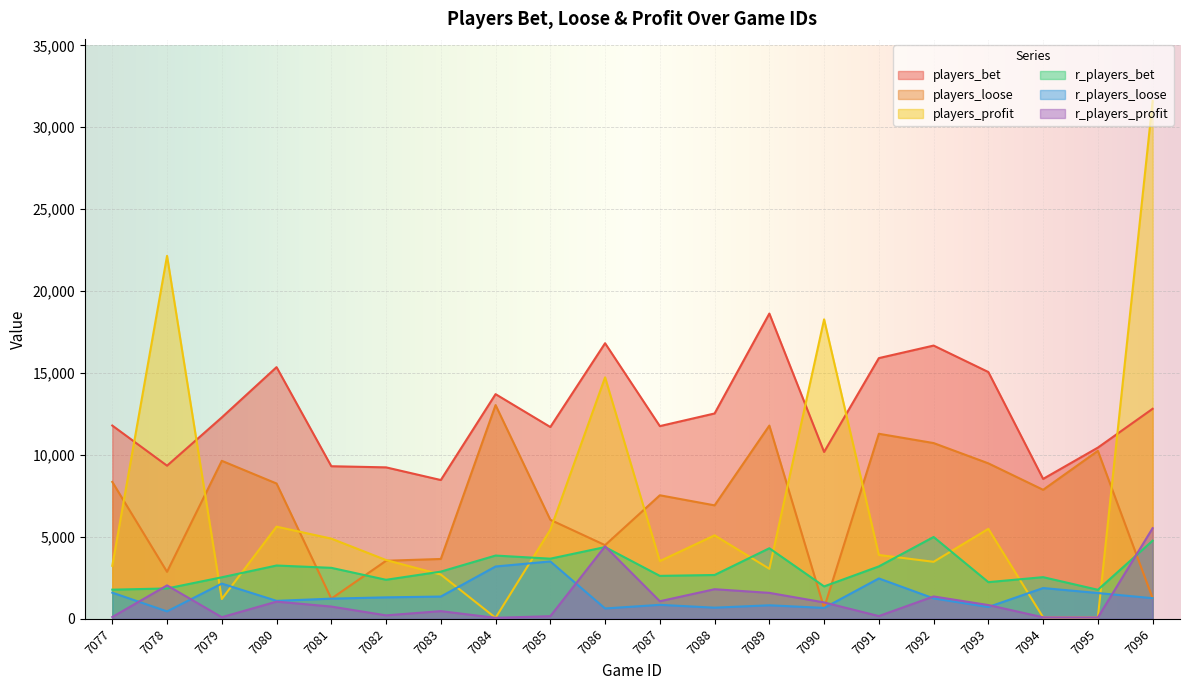

Reading left to right, what are all the values shown in this chart?

players_bet: 11795	9345	12291	15359	9312	9243	8470	13711	11706	16819	11761	12532	18630	10183	15911	16676	15061	8539	10449	12818
players_loose: 8356	2868	9643	8257	1231	3543	3653	13044	6044	4496	7540	6925	11793	665	11293	10726	9488	7874	10252	1258
players_profit: 3235	22151	1208	5625	4894	3587	2702	61	5435	14736	3524	5095	3052	18276	3897	3479	5491	92	85	31600
r_players_bet: 1779	1853	2535	3253	3112	2382	2880	3861	3671	4379	2621	2675	4307	1978	3199	4994	2238	2543	1772	4768
r_players_loose: 1597	454	2150	1097	1231	1310	1359	3194	3502	632	853	680	826	665	2465	1247	721	1878	1575	1258
r_players_profit: 110	2040	99	1050	748	211	469	61	161	4425	1073	1807	1584	1001	168	1365	841	92	85	5532